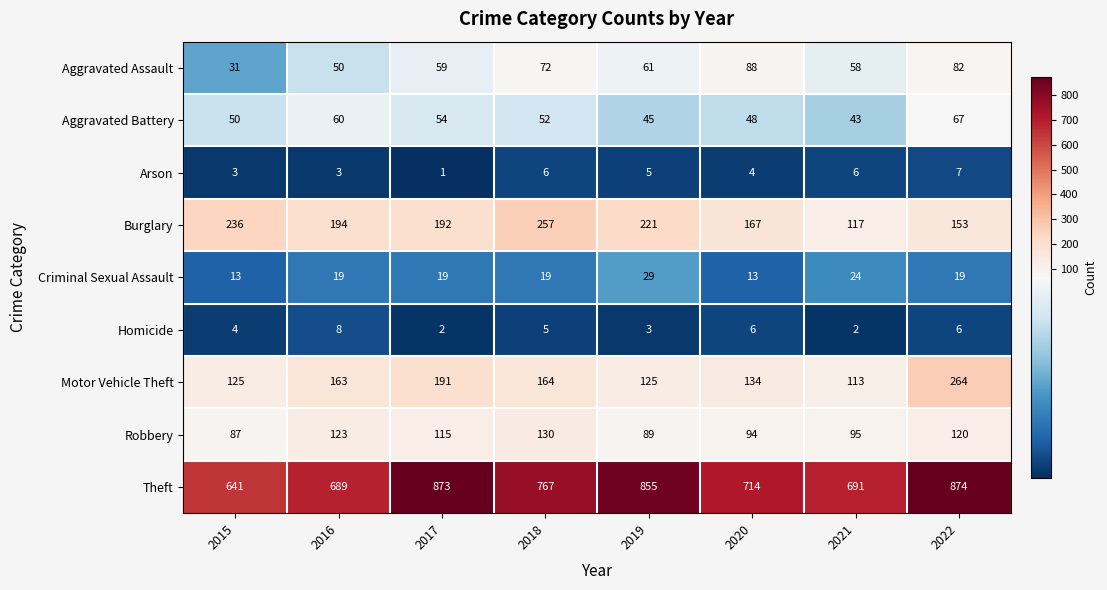

True or false: Motor Vehicle Theft has a value of 125 at 2015.

True